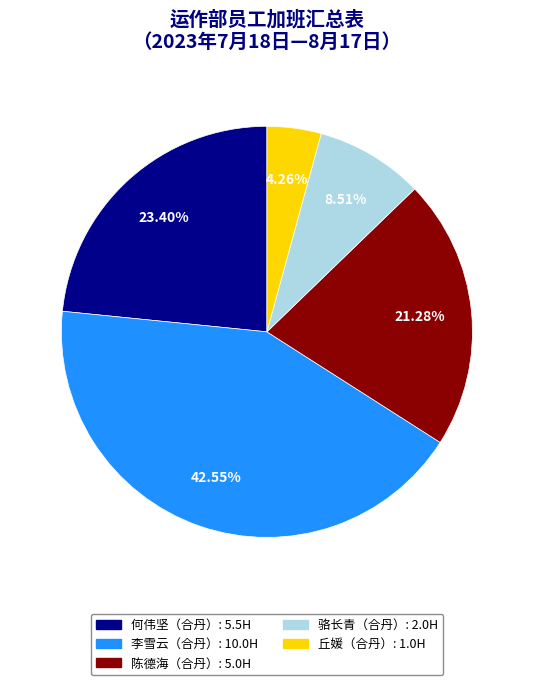

The 陈德海（合丹） slice represents 21% of the pie. True or false?

True